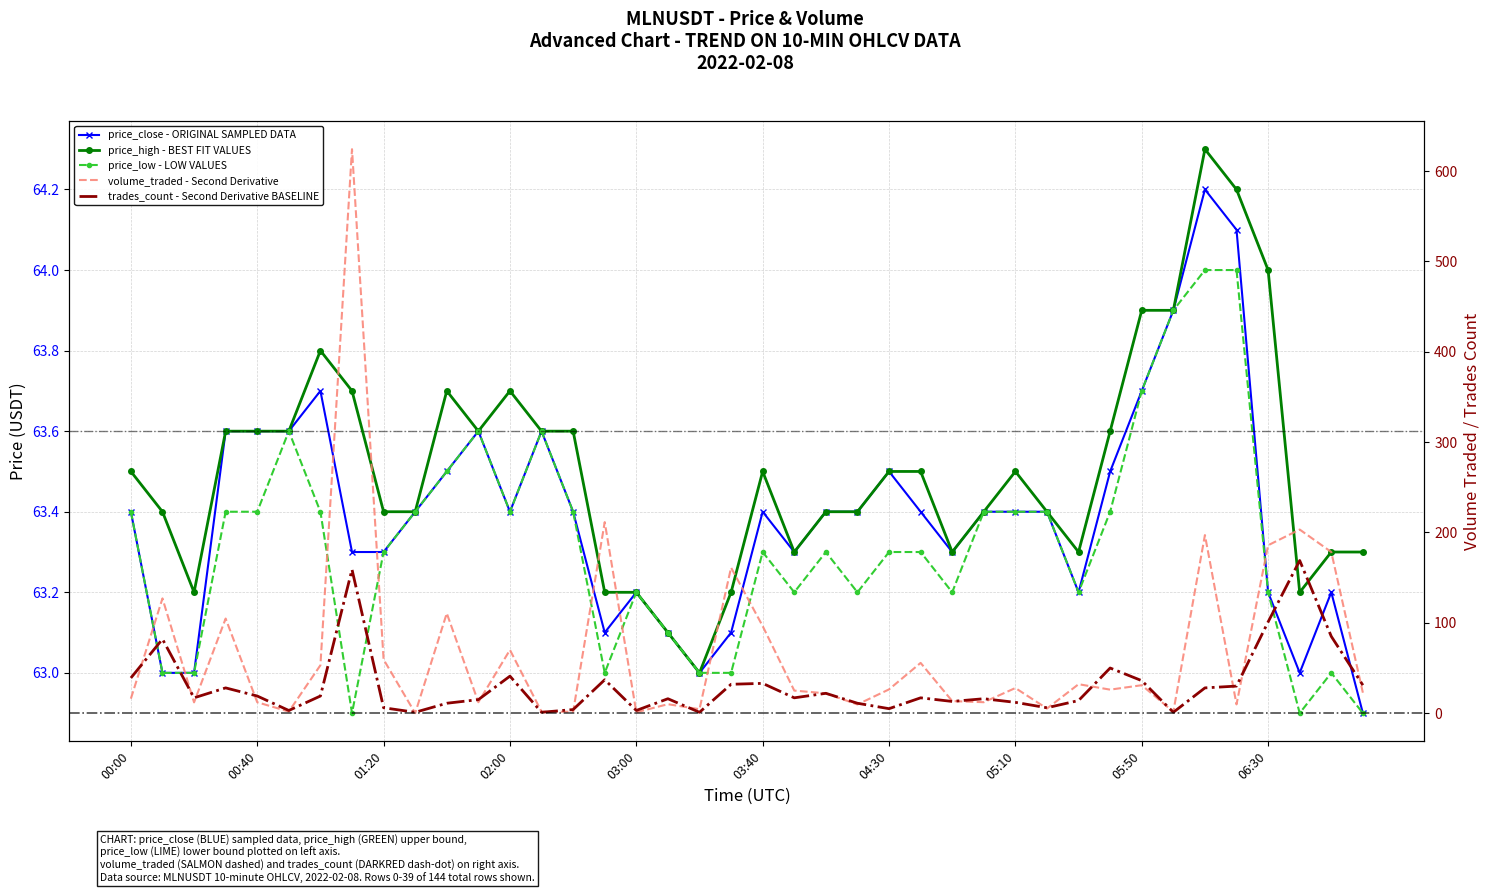

What are all the series names shown in the legend?

price_close - ORIGINAL SAMPLED DATA, price_high - BEST FIT VALUES, price_low - LOW VALUES, volume_traded - Second Derivative, trades_count - Second Derivative BASELINE